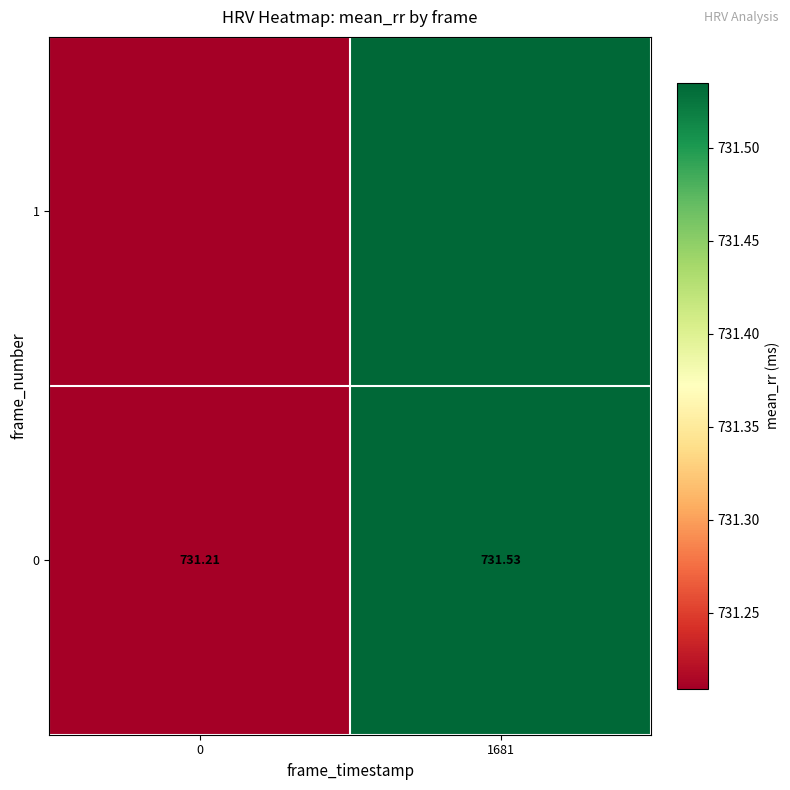

Is it true that the value at 0 is 282.5?

False